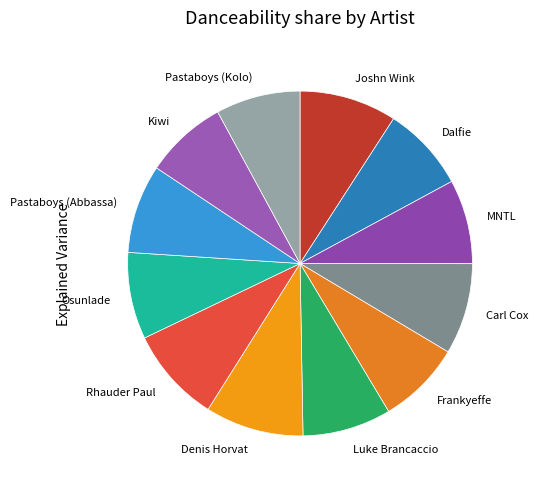

Which has a higher value, Dalfie or Joshn Wink?

Joshn Wink